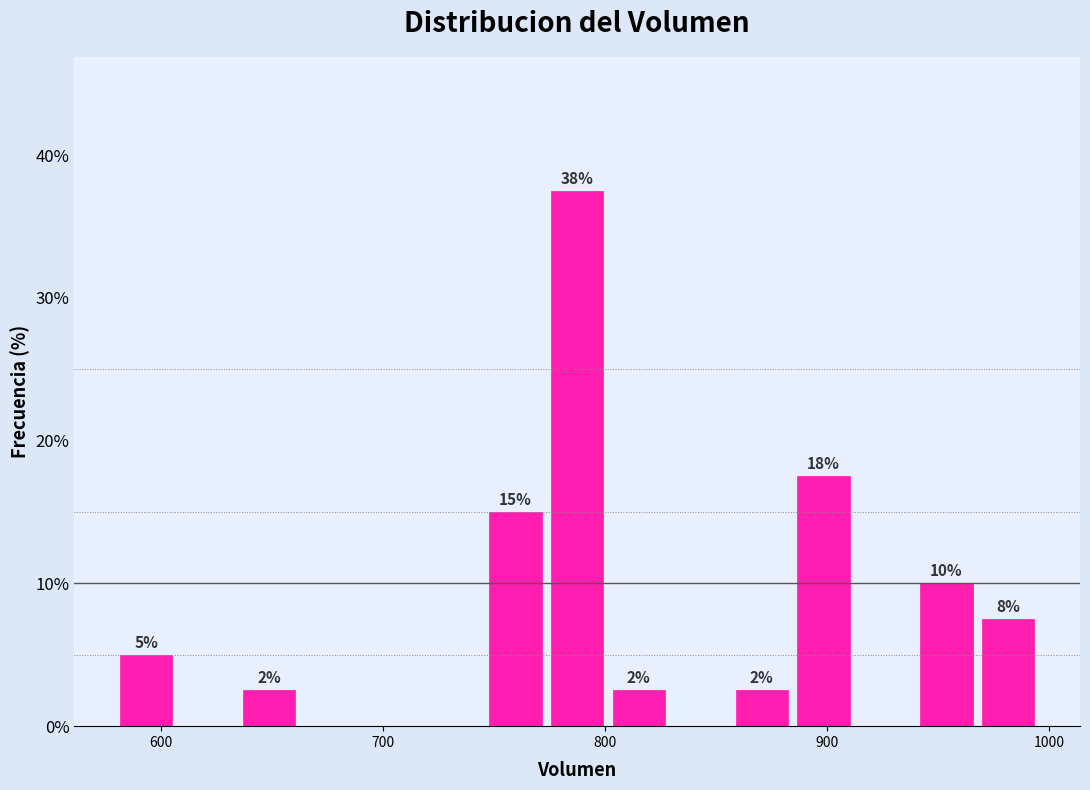

Read against the x-axis, roughly where is the centre of the tallest bar?

790